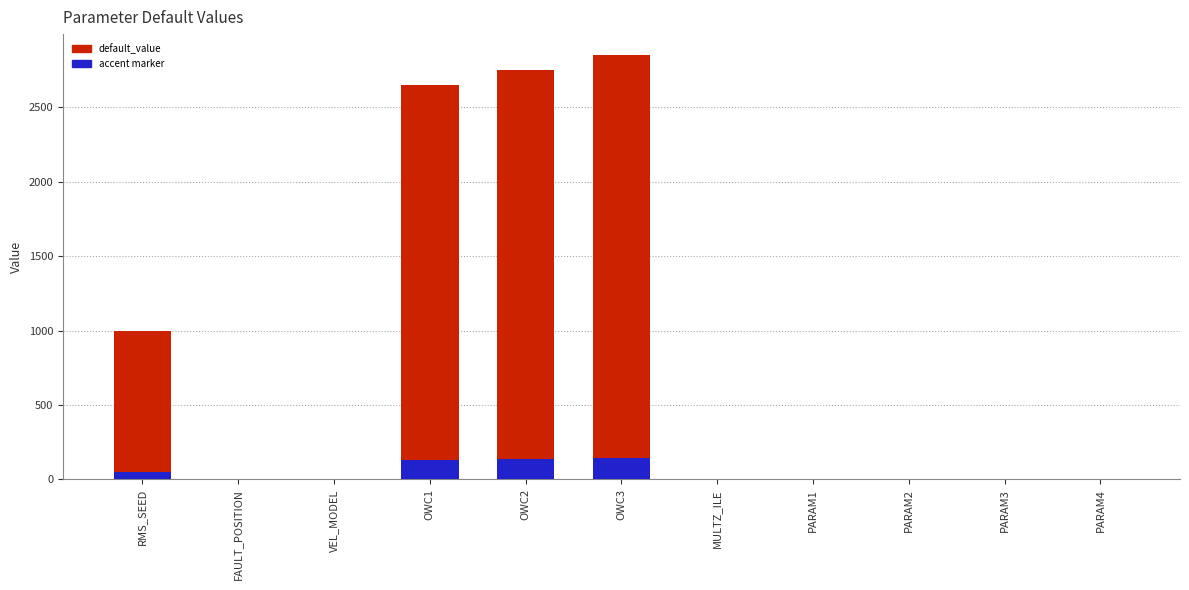

What position from the left is PARAM1?

8